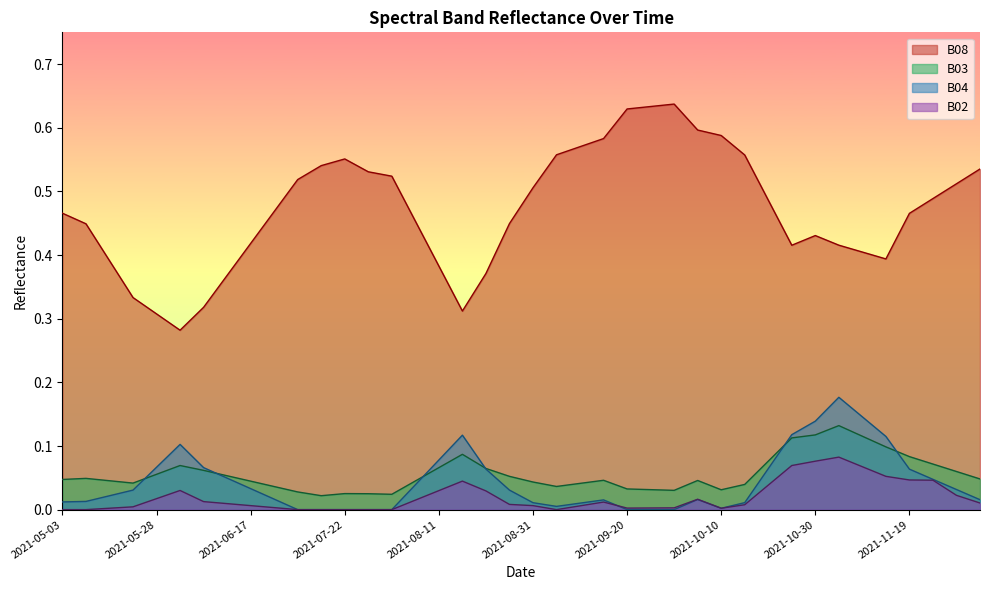

At how many categories does at least one series exceed 0?

40